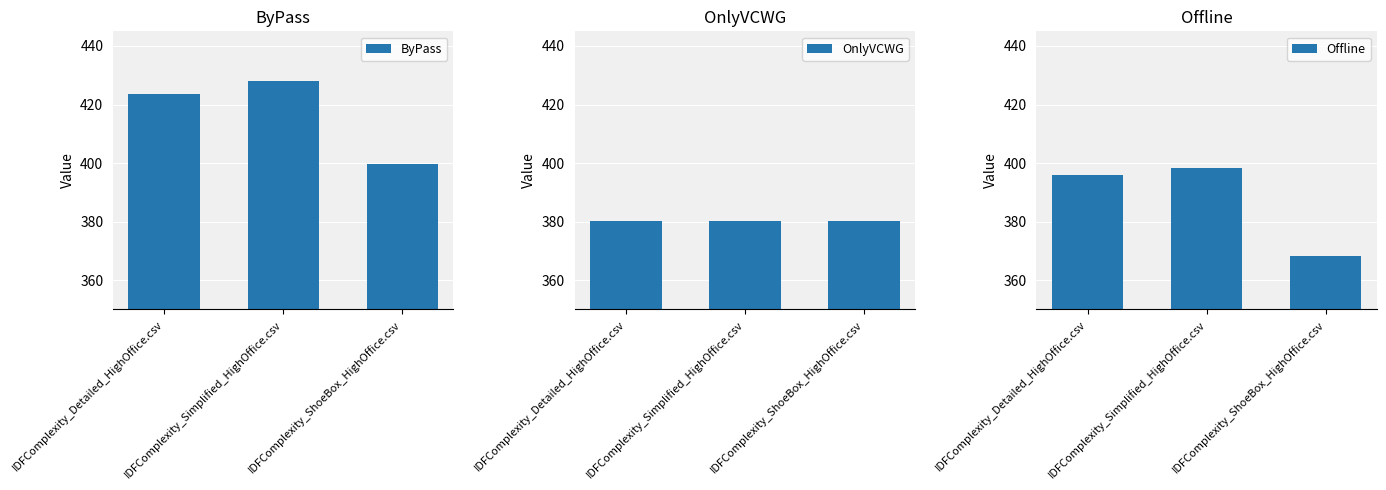

At which label does ByPass first exceed 423?

IDFComplexity_Detailed_HighOffice.csv